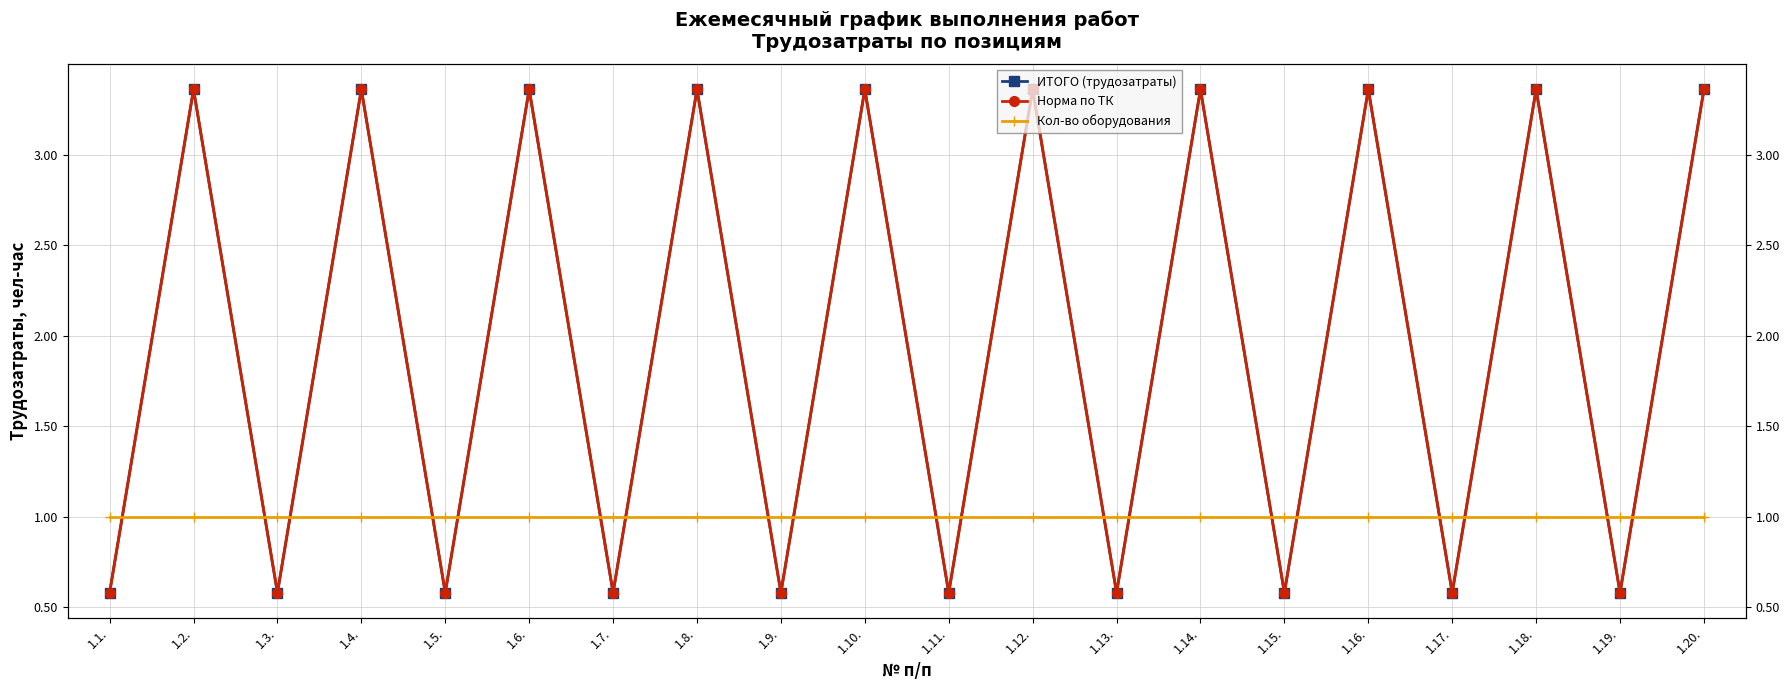

What position from the right is 1.10.?

11